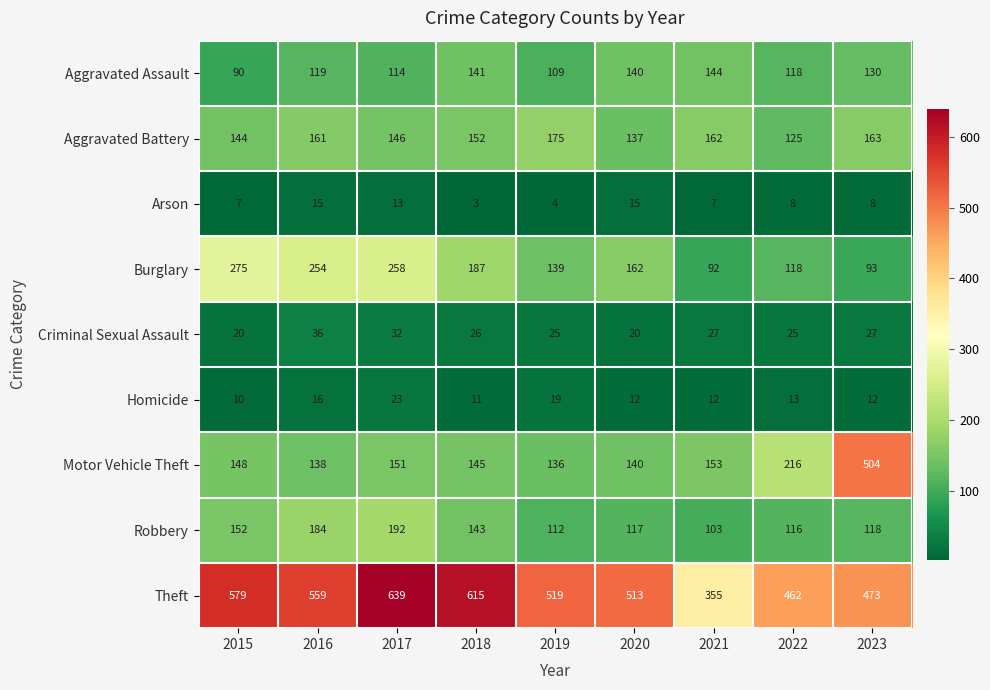

At how many categories does at least one series exceed 63?

9